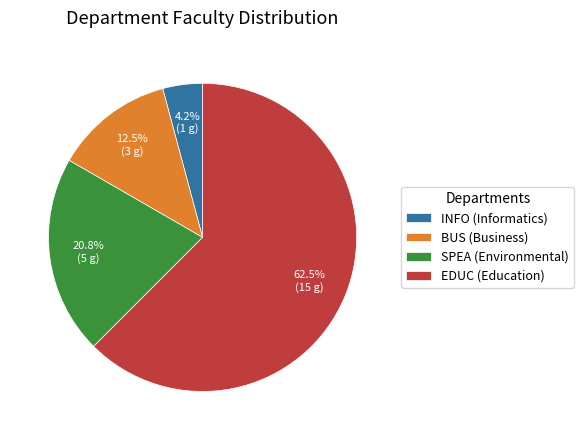

Which has a higher value, INFO (Informatics) or SPEA (Environmental)?

SPEA (Environmental)